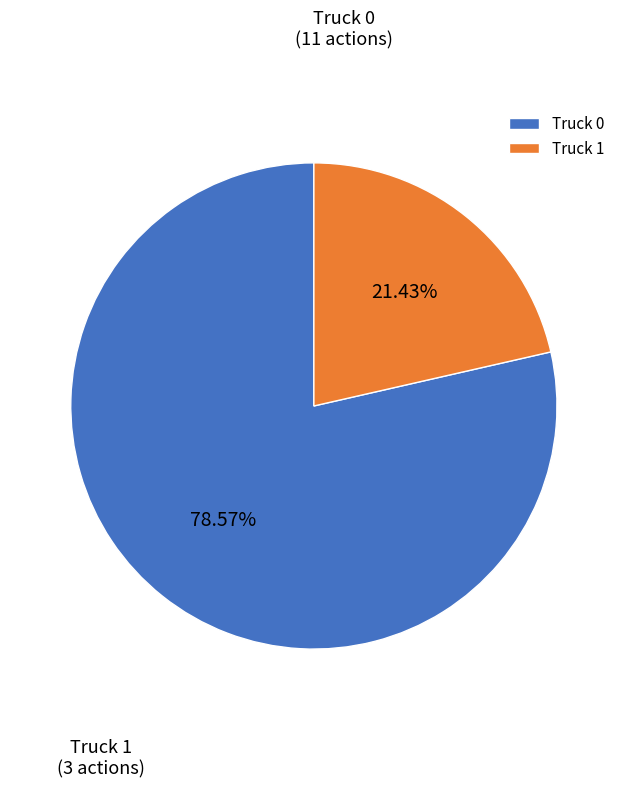

To the nearest percent, what is the combined percentage of Truck 0 and Truck 1?

100%